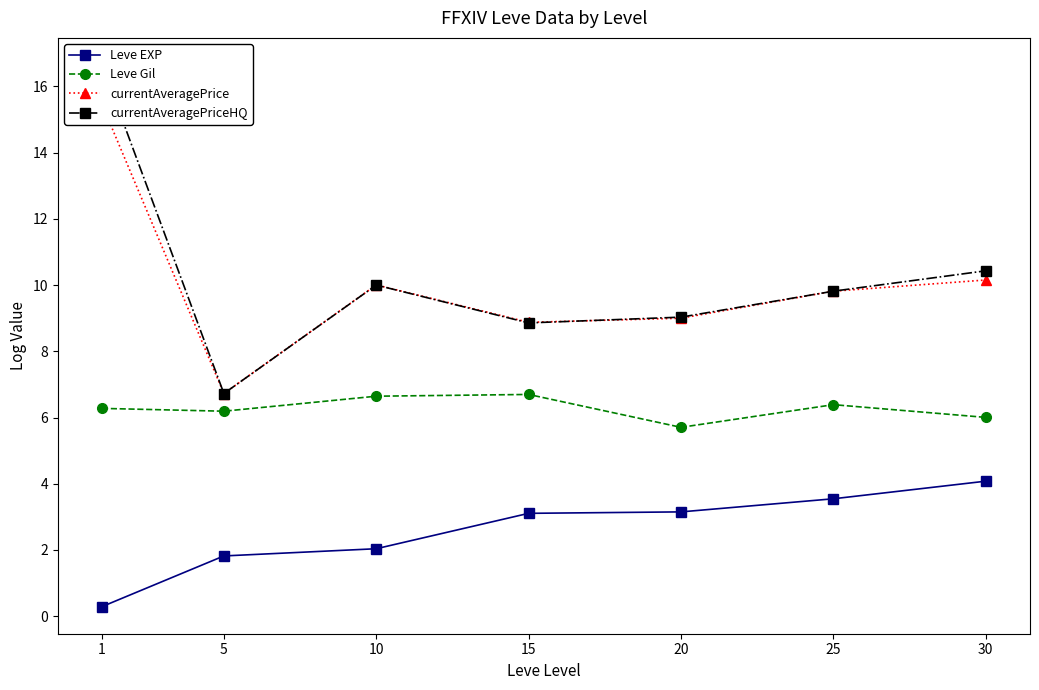

What is the sum of the currentAveragePrice values at 25 and 10?

19.8